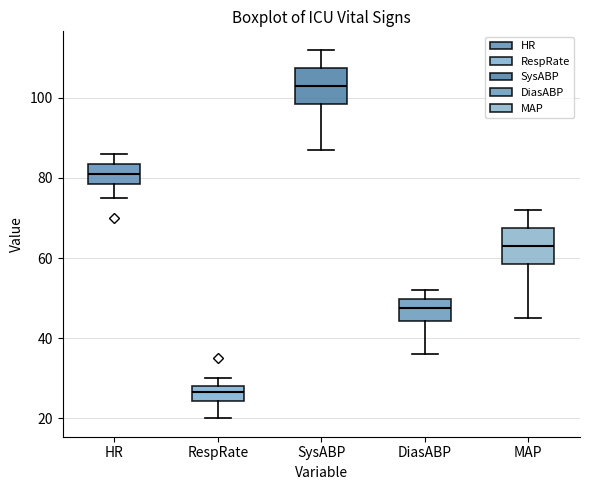

Where does the lower whisker of the box for RespRate end on the y-axis? The values are not printed on the chart, so give them approximately, as read against the axis.

20